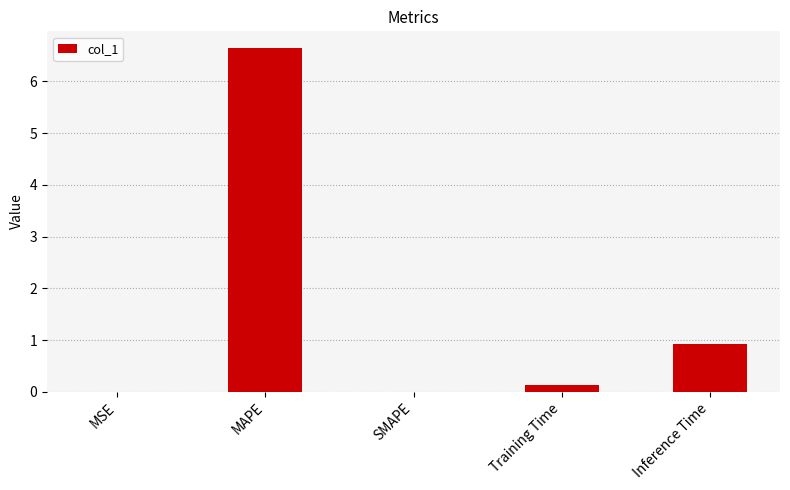

Which label corresponds to the largest value in the chart?

MAPE